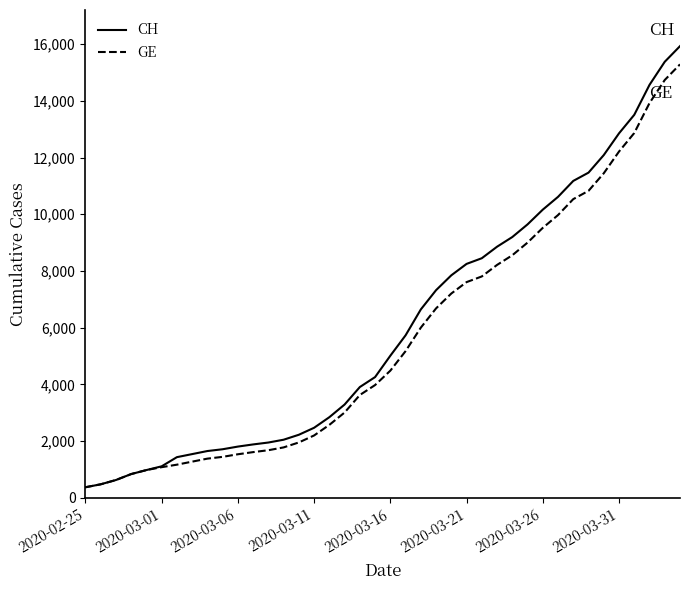

Which series has the largest total across all categories?

CH